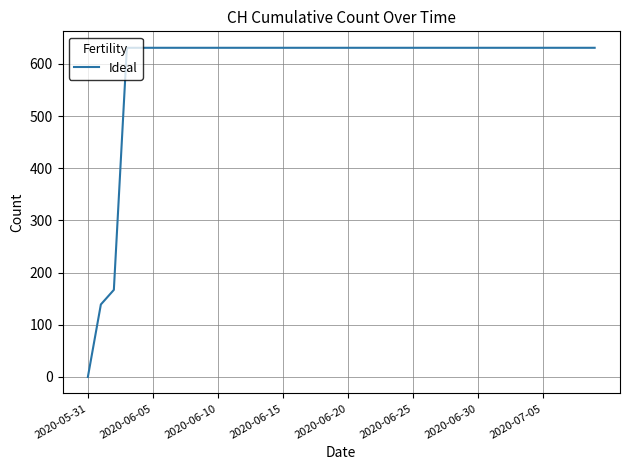

How many series are shown in this chart?

1